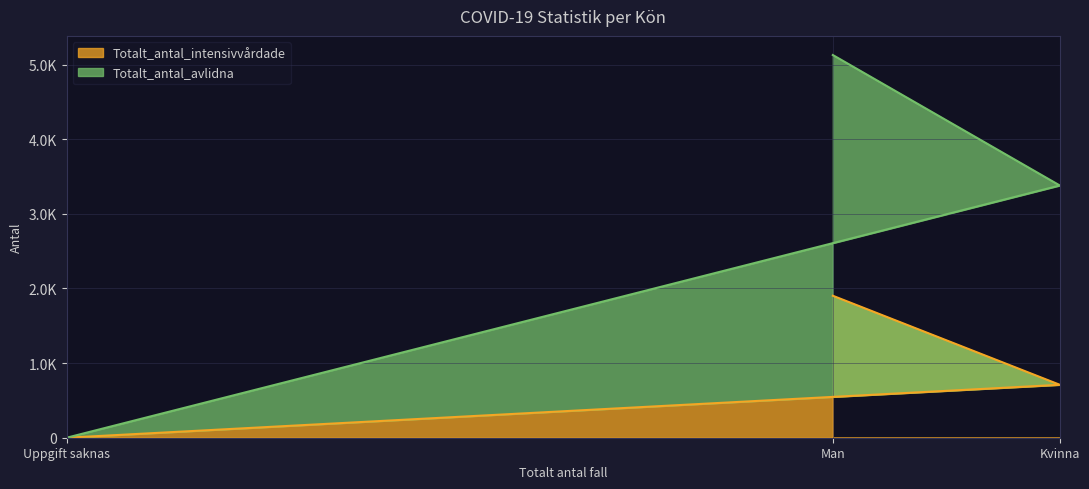

What is the maximum value for Totalt_antal_avlidna?

5127